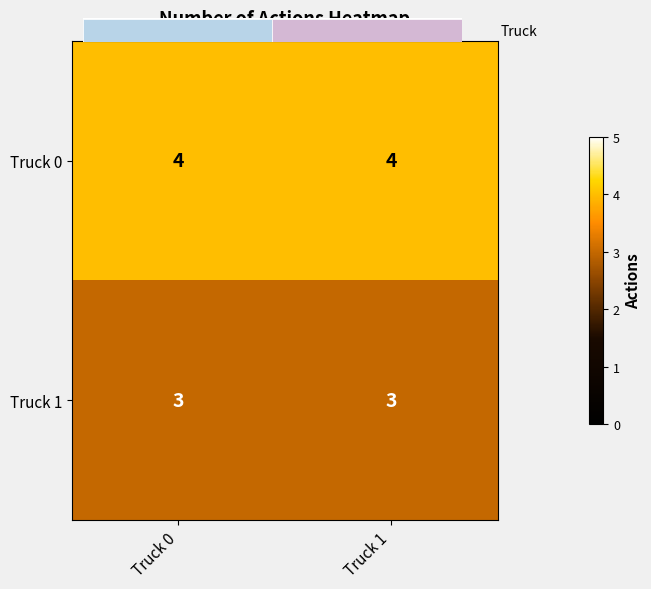

How many categories are shown in the chart?

2